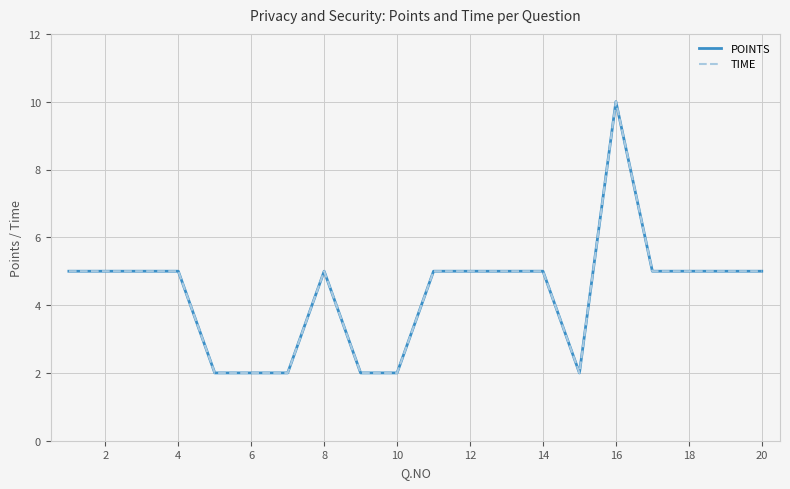

Is this an area chart (filled region under the line)?

No